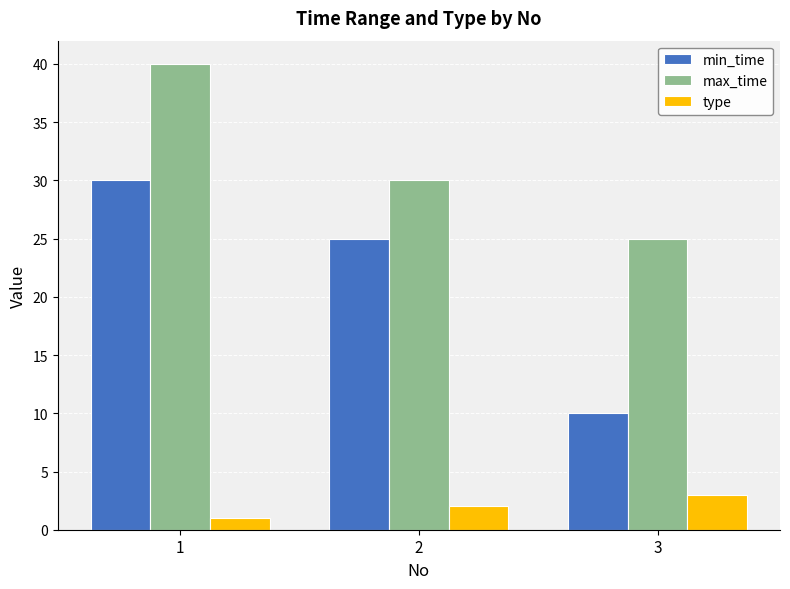

List the series in order of their overall mean, highest first.

max_time, min_time, type